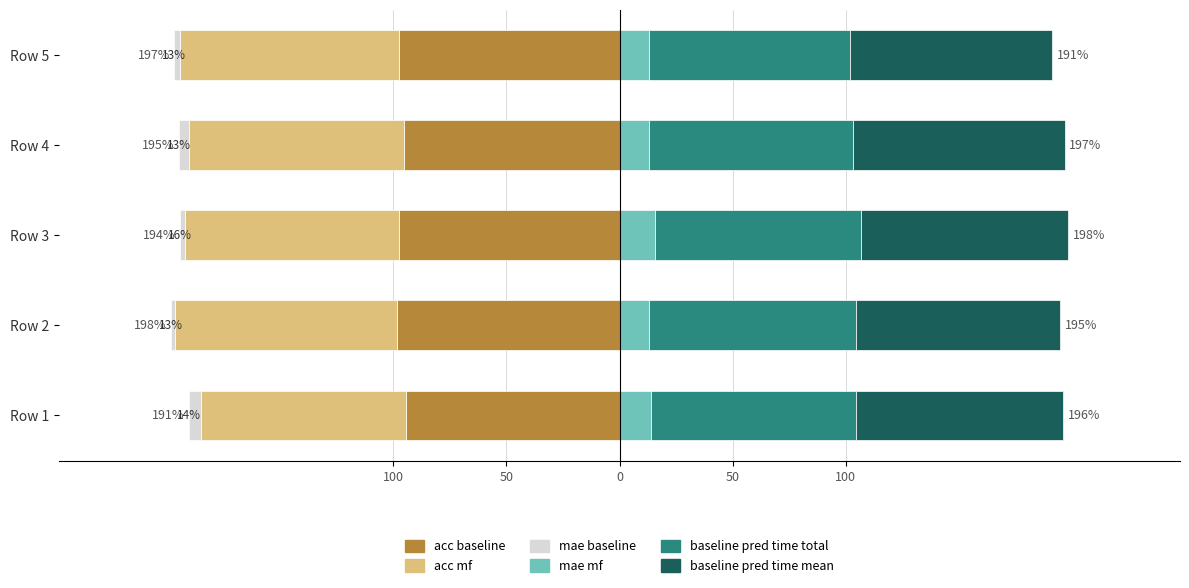

The acc_baseline series shows -24.0 at Row 5. True or false?

False